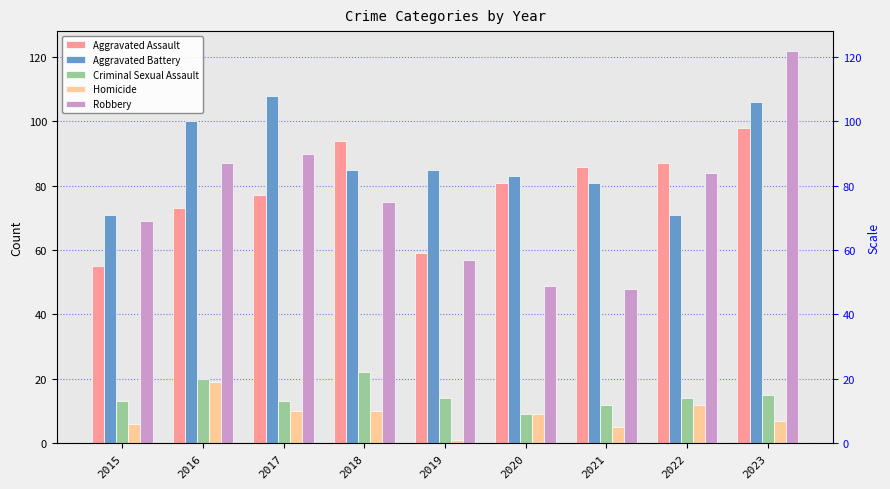

At how many categories does at least one series exceed 52?

9